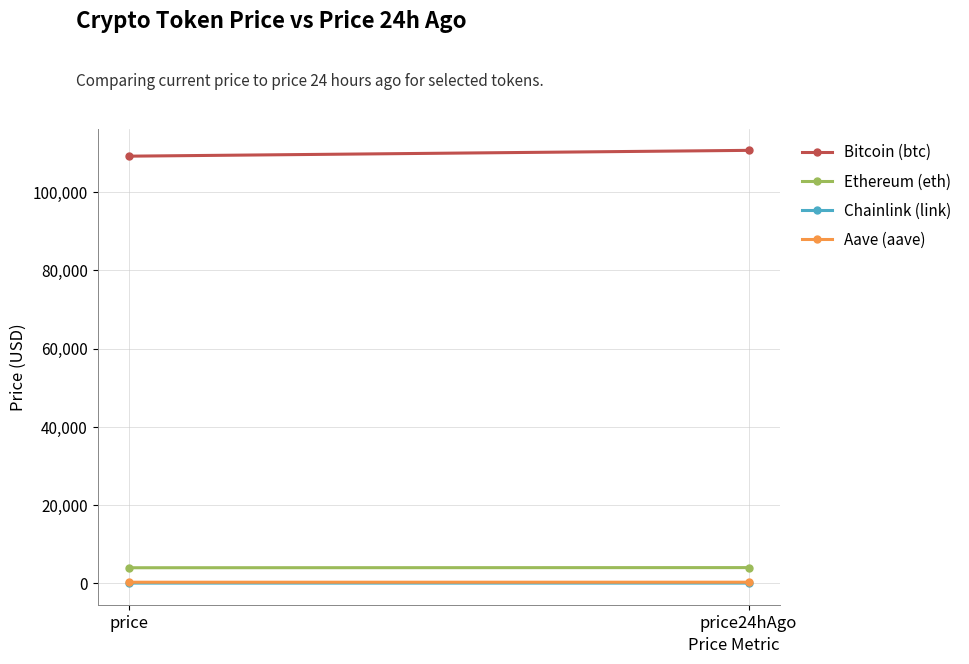

What is the difference between the highest and lowest values at price24hAgo?

110663.9